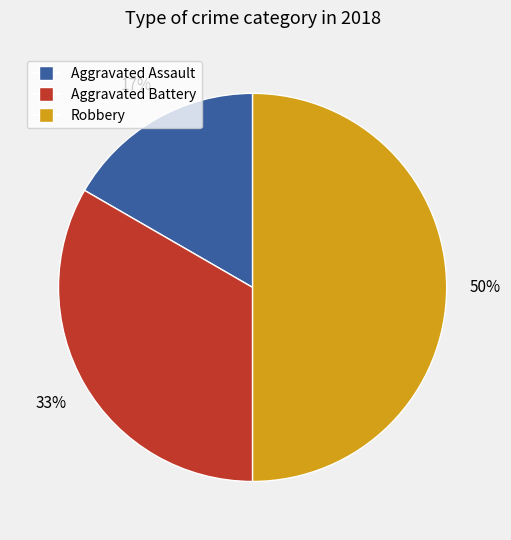

Is the sum of Aggravated Battery and Robbery greater than half?

Yes